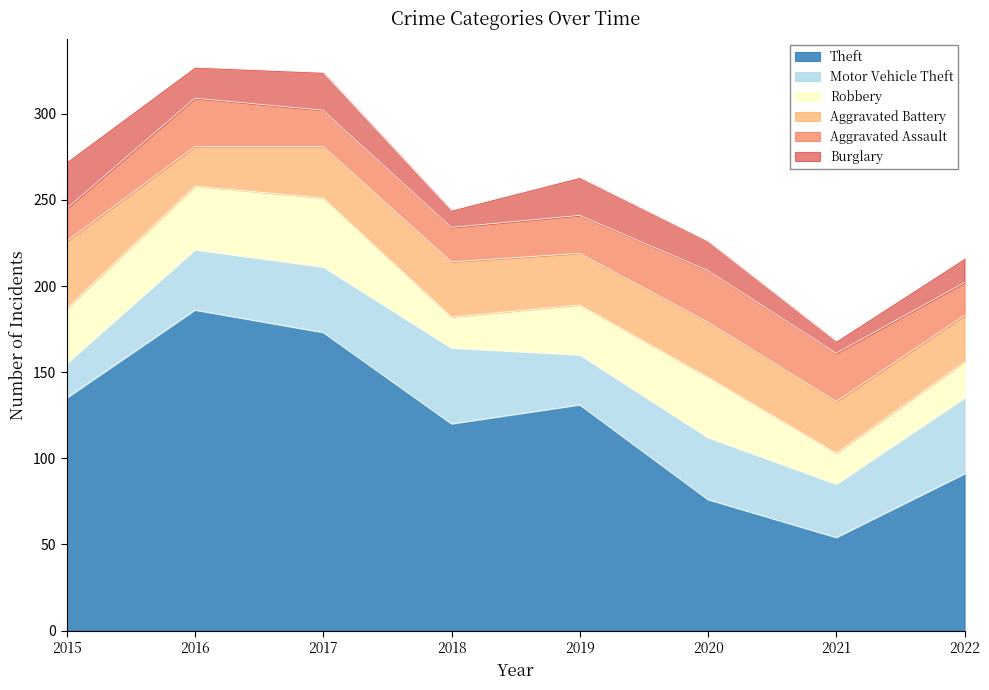

Count the number of categories in the chart.

8